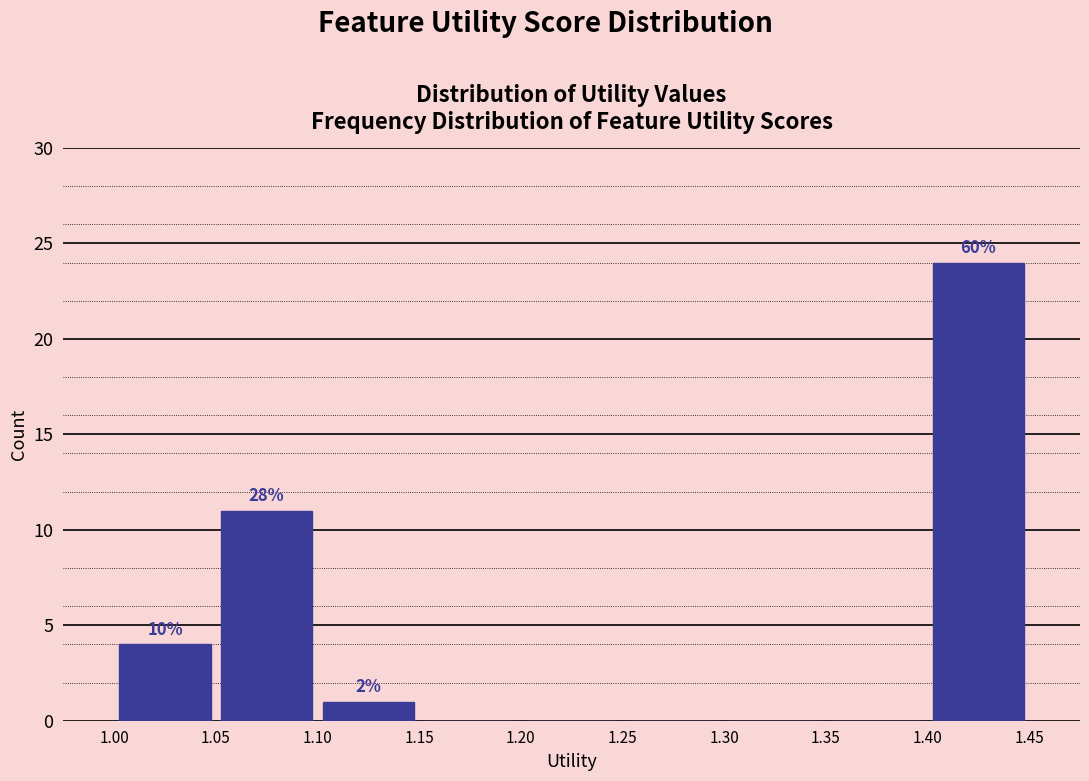

Which range on the x-axis has the tallest bar?

1.40 to 1.45